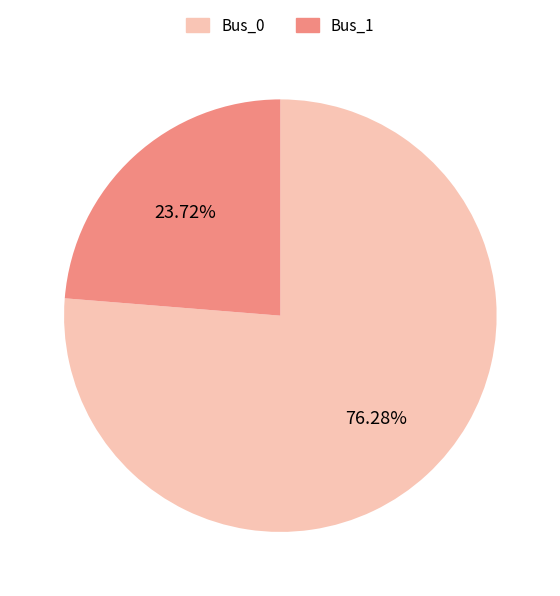

To the nearest percent, what is the difference between the largest and smallest slice percentages?

53%